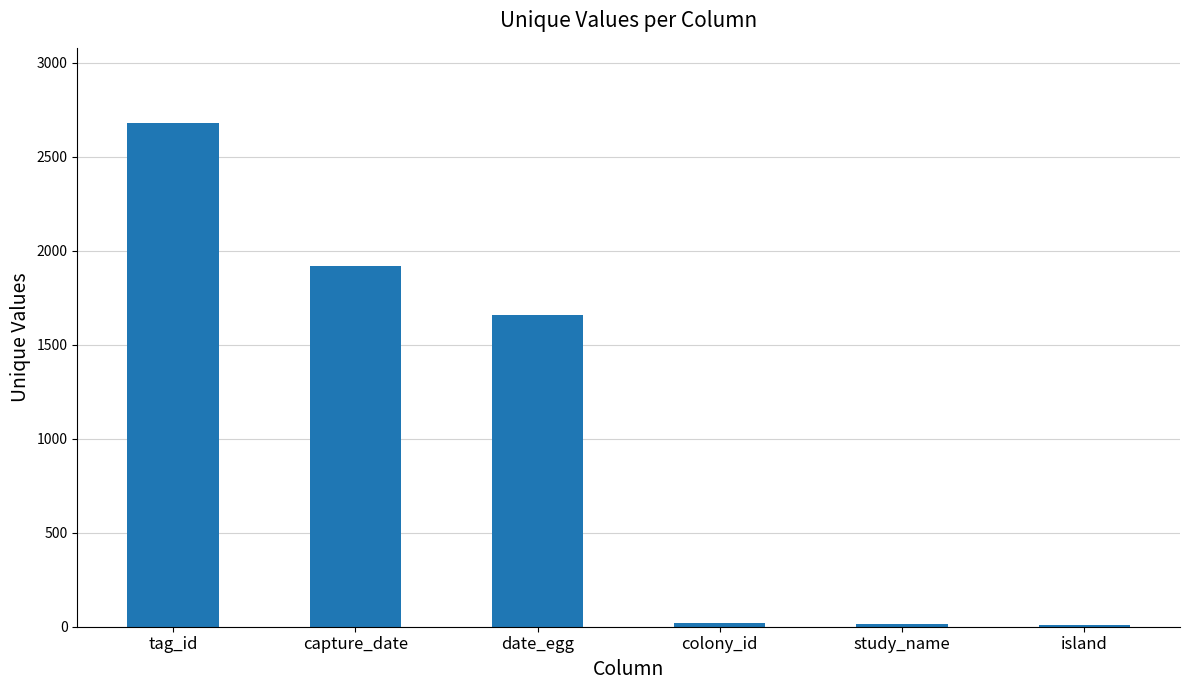

Which label corresponds to the largest value in the chart?

tag_id